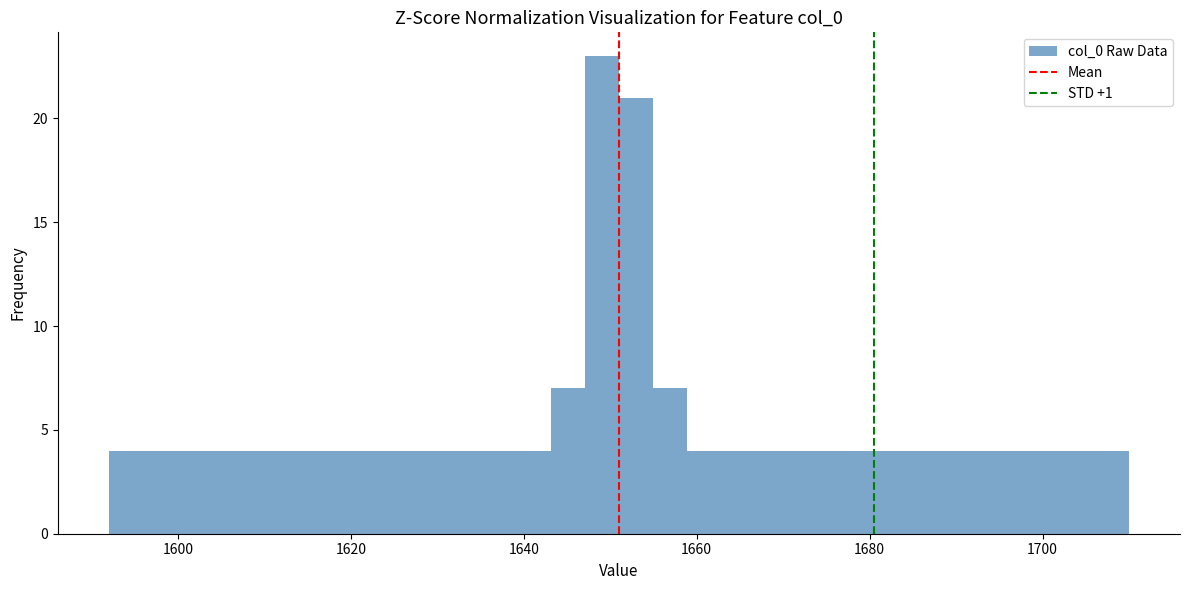

Around what value on the x-axis is the tallest bar? Give the approximate position of its centre, as read against the axis.

1650